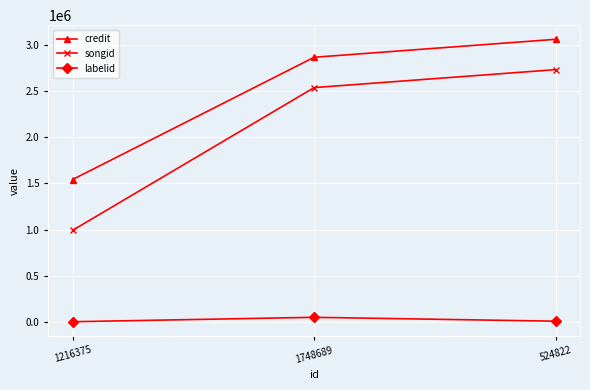

The value of songid at 1216375 is 457938. True or false?

False